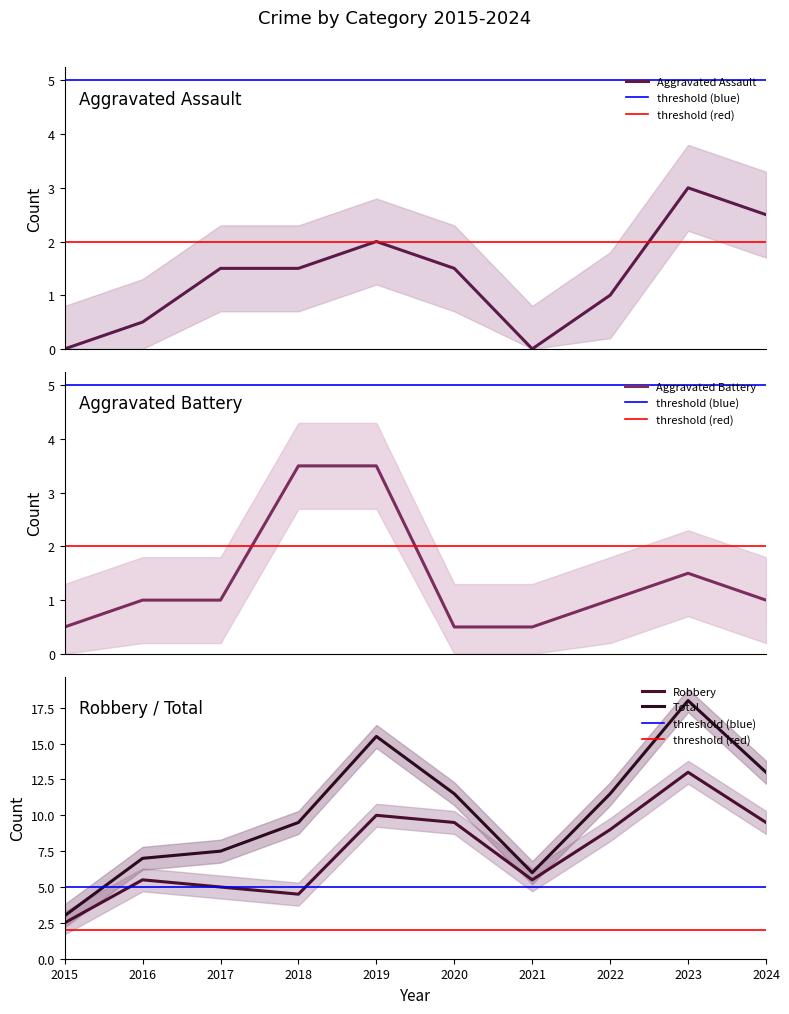

Which series has the largest total across all categories?

Total